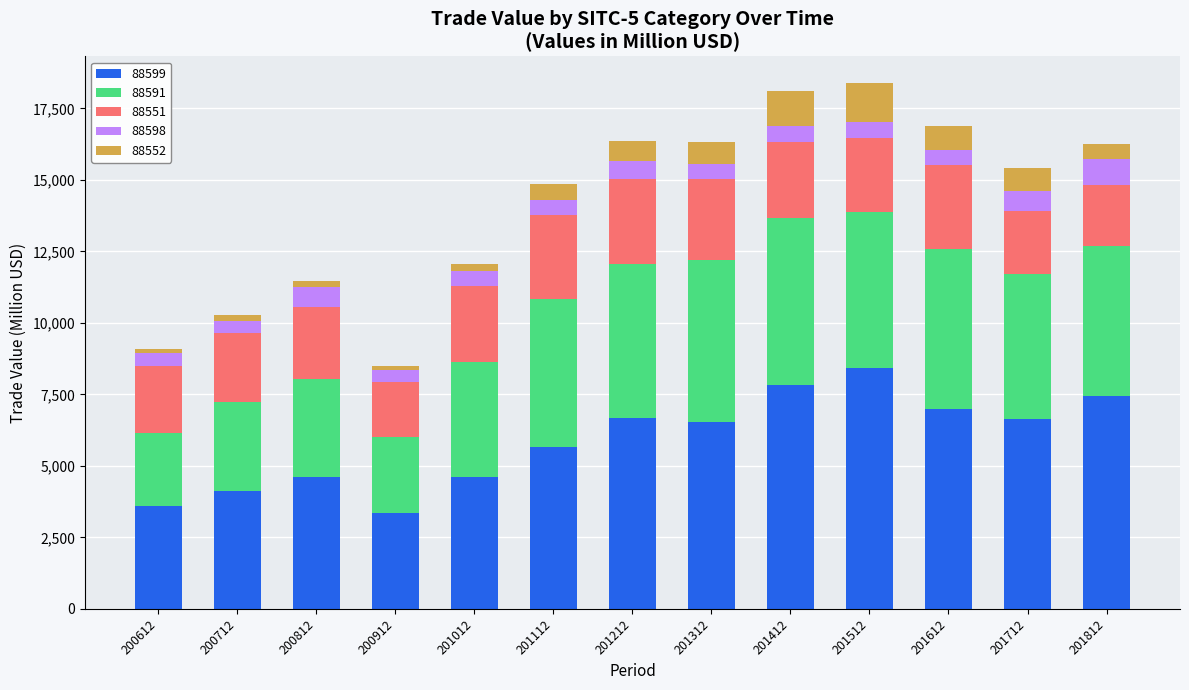

True or false: 88599 has a value of 5928.5 at 200612.

False